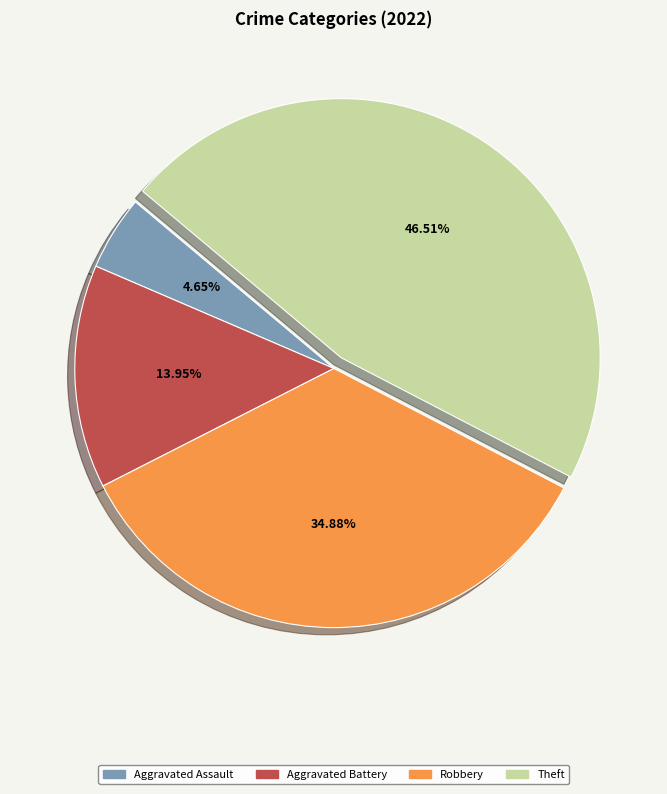

To the nearest percent, what is the difference between the largest and smallest slice percentages?

42%